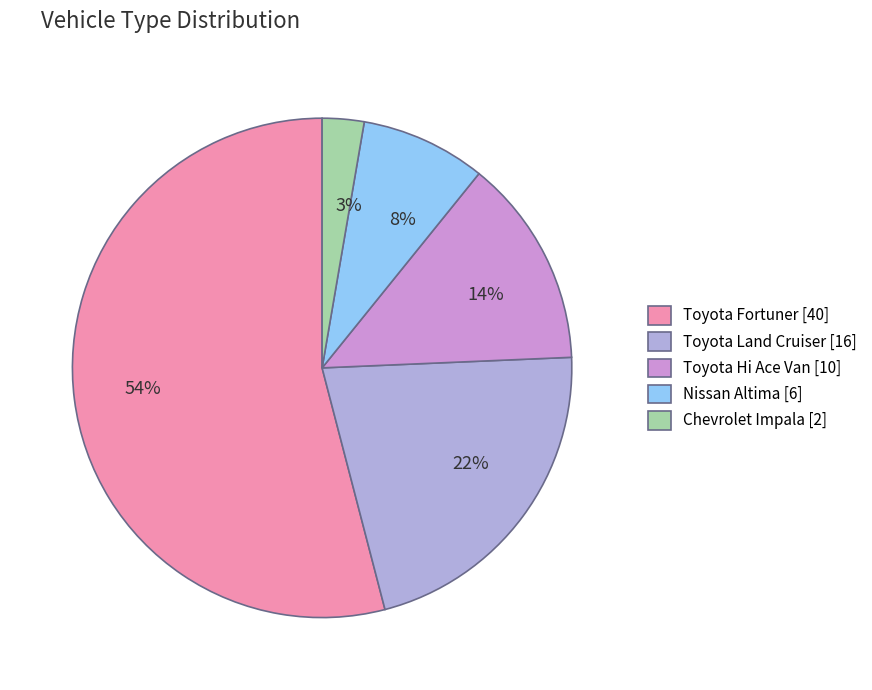

How many segments does this pie chart have?

5